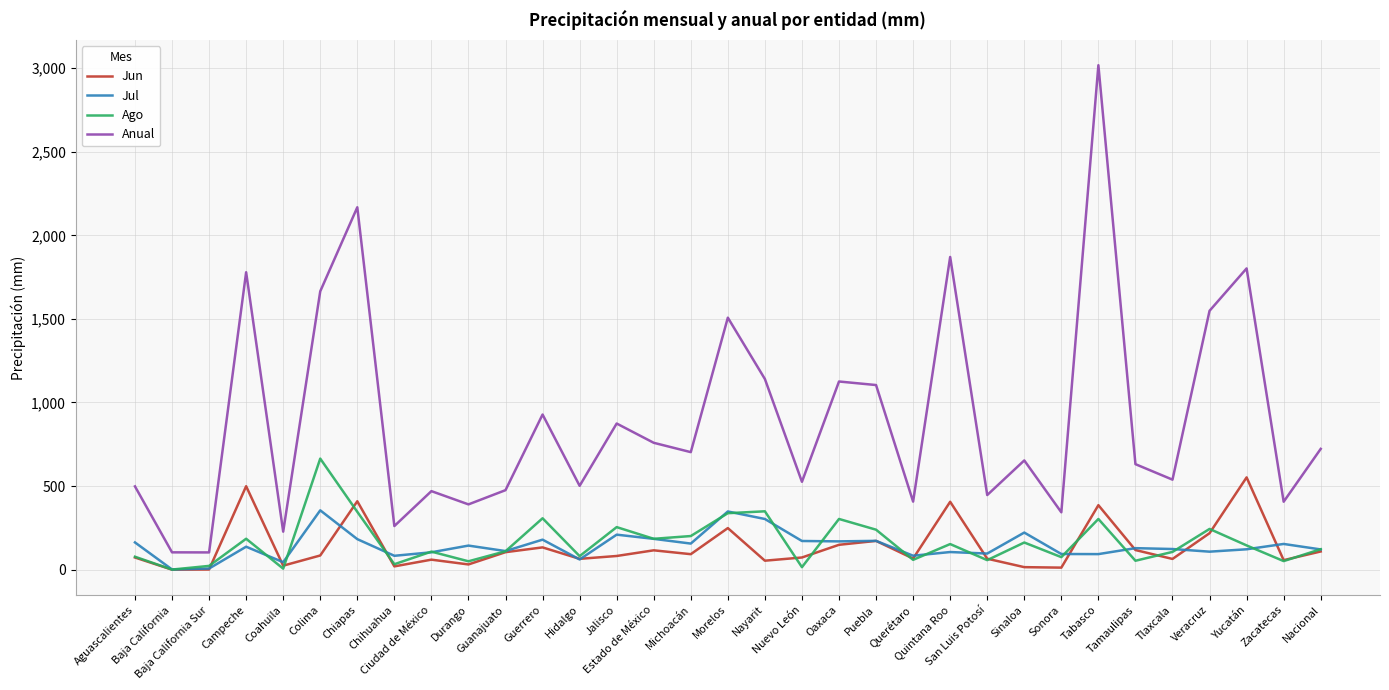

Which series has the widest spread of values?

Anual